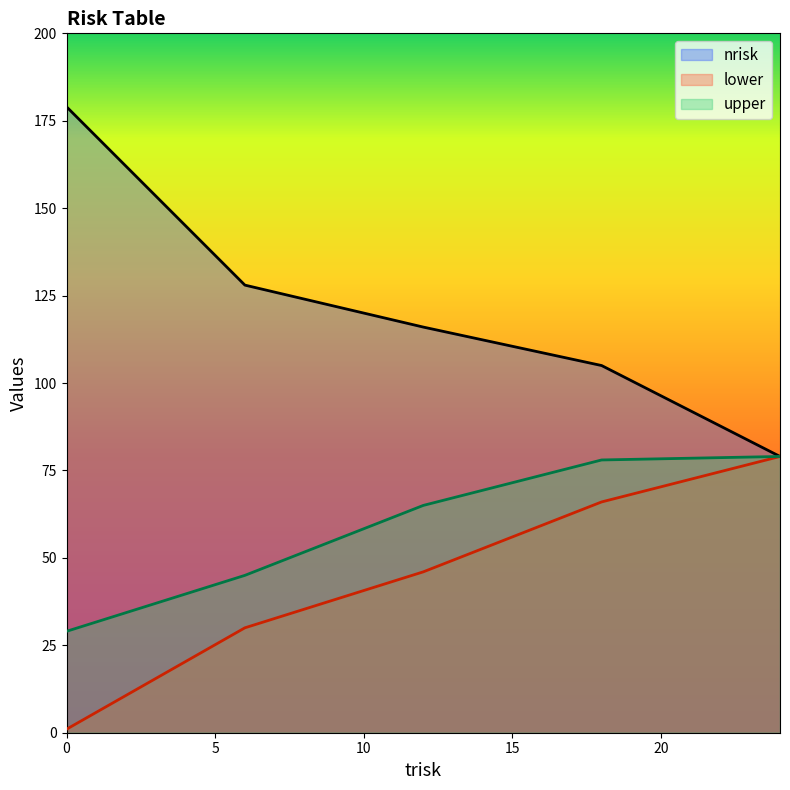

How many nrisk values are between 105 and 128?

3